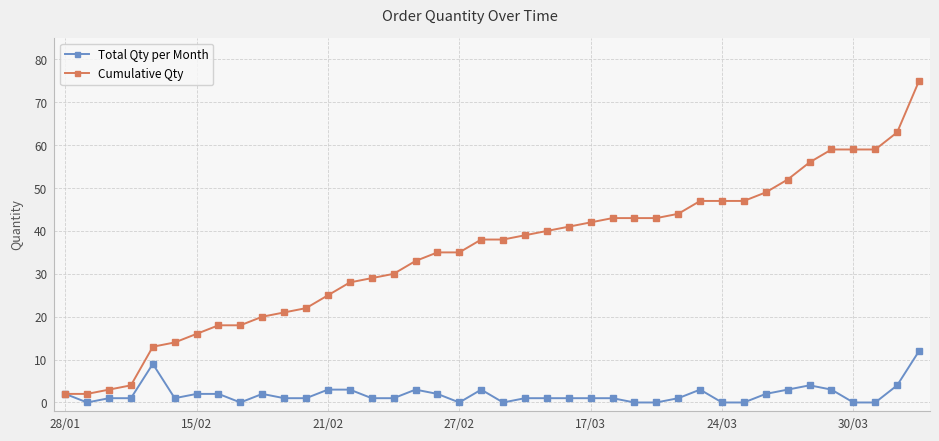

Which series has the largest range (max minus min)?

Cumulative Qty